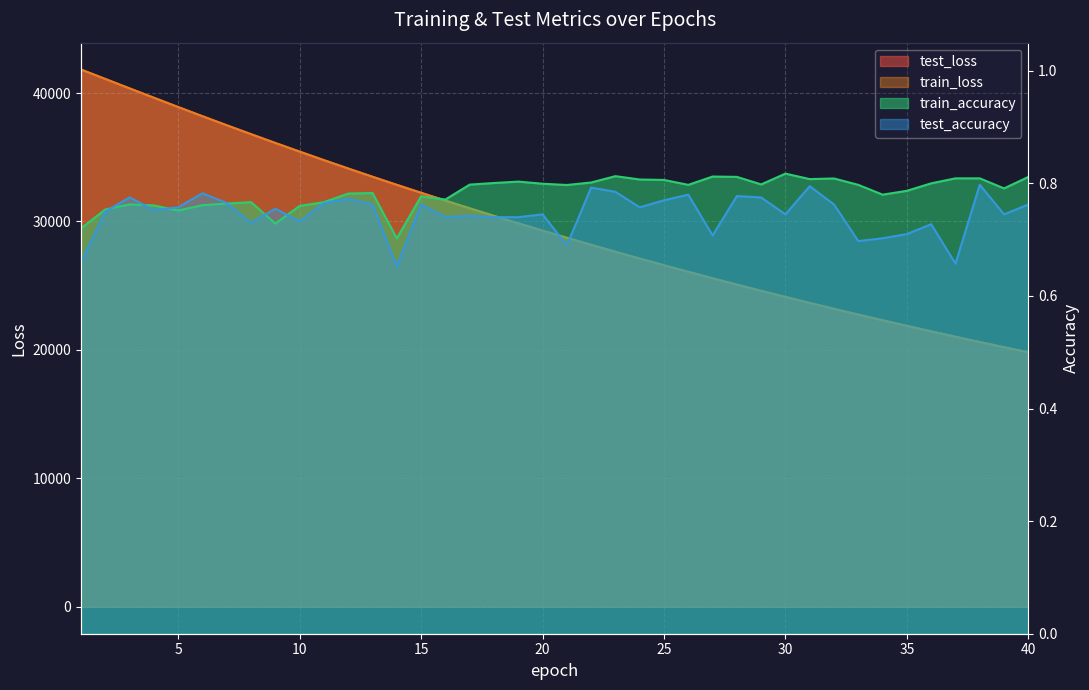

The test_loss series shows 7700.8 at 39. True or false?

False